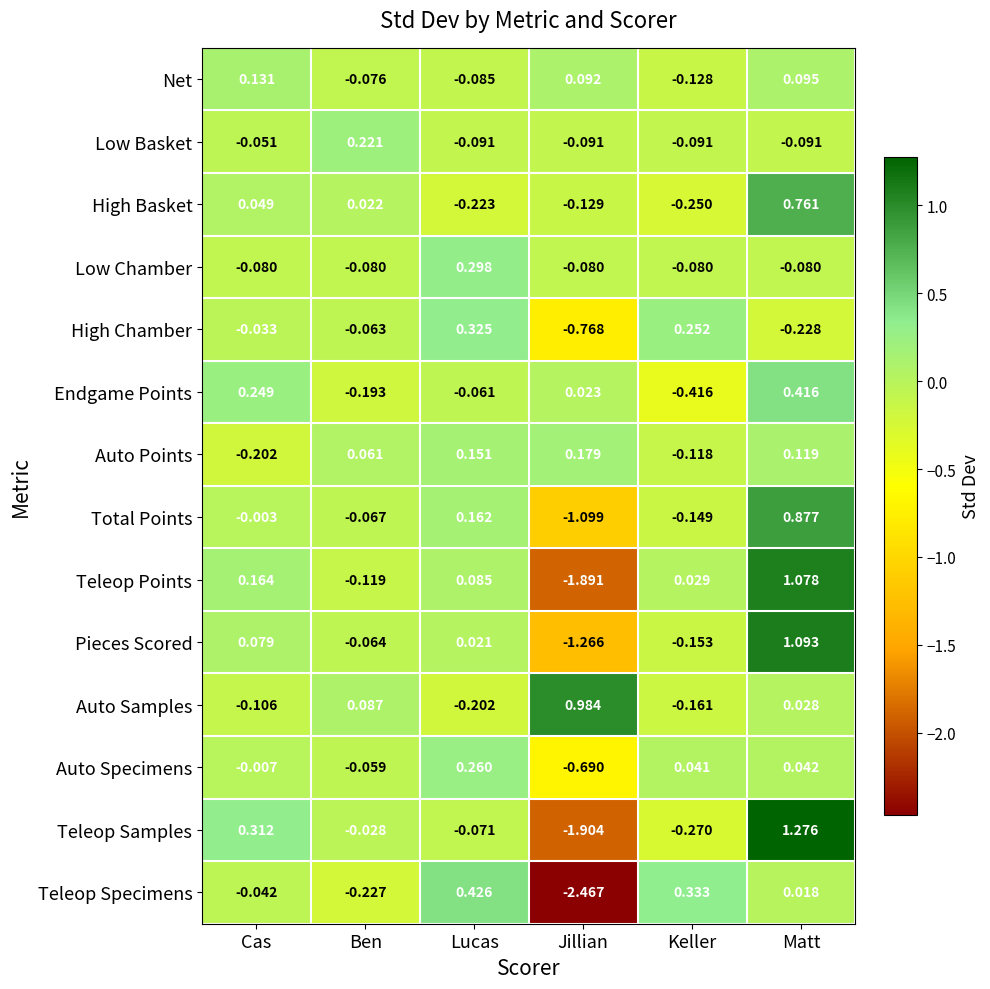

Which category has the highest value in the Total Points series?

Matt